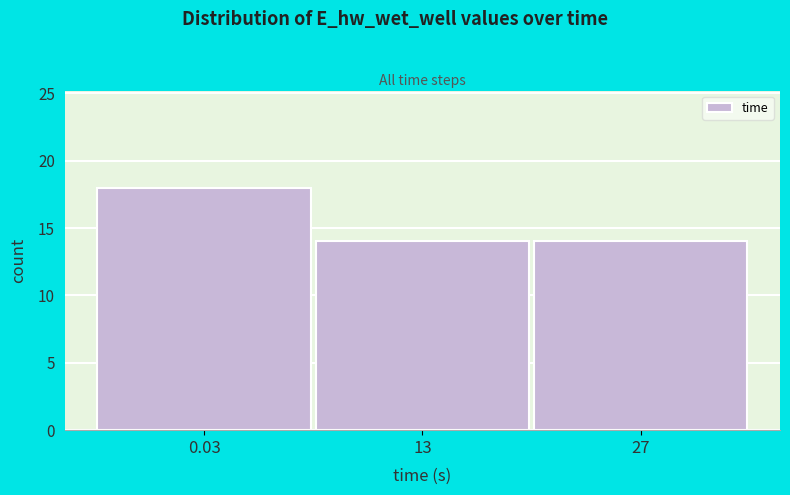

Reading left to right, transcribe all the data shown in this chart.

0.03=18	13=14	27=14